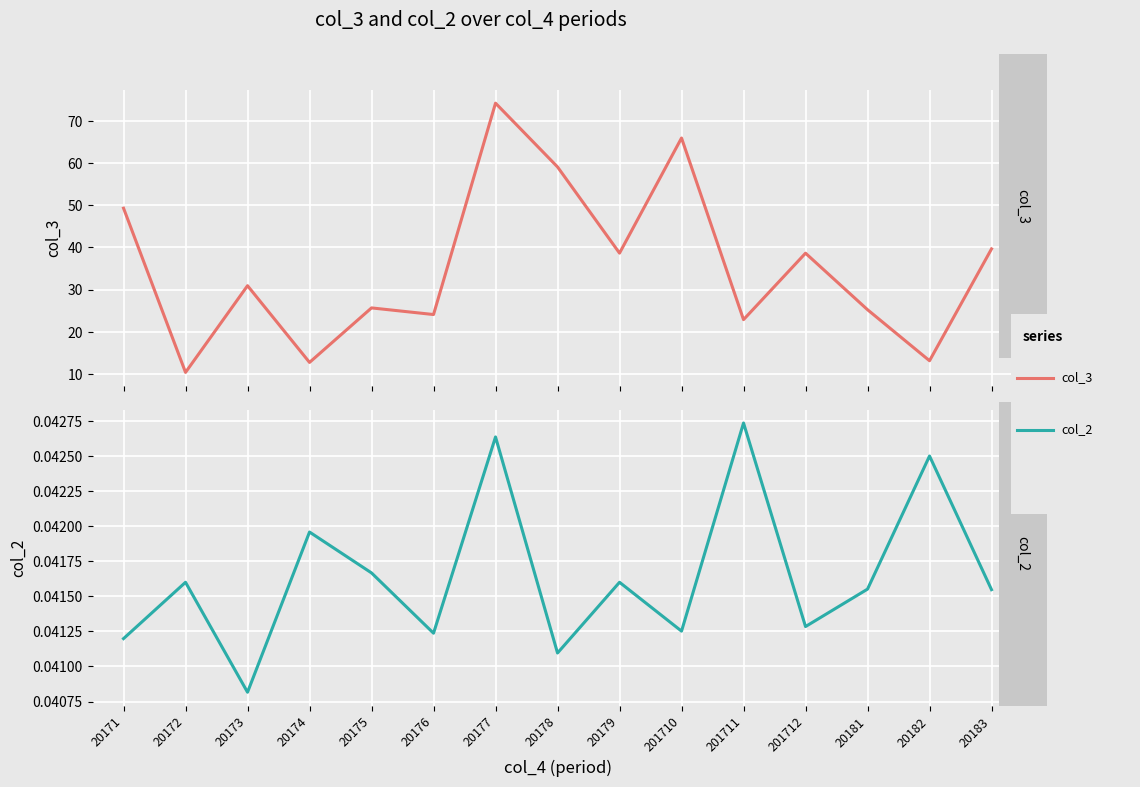

Where does the col_3 series first go above 30?

20171